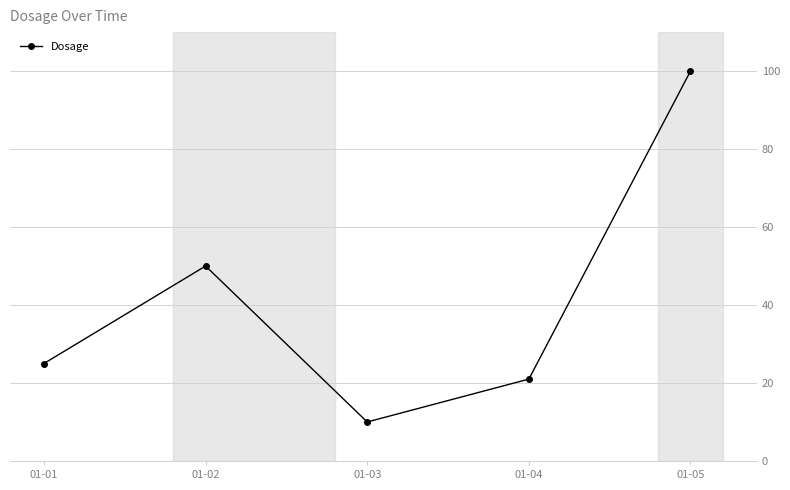

Reading right to left, what are all the values shown in this chart?

01-05=100	01-04=21	01-03=10	01-02=50	01-01=25